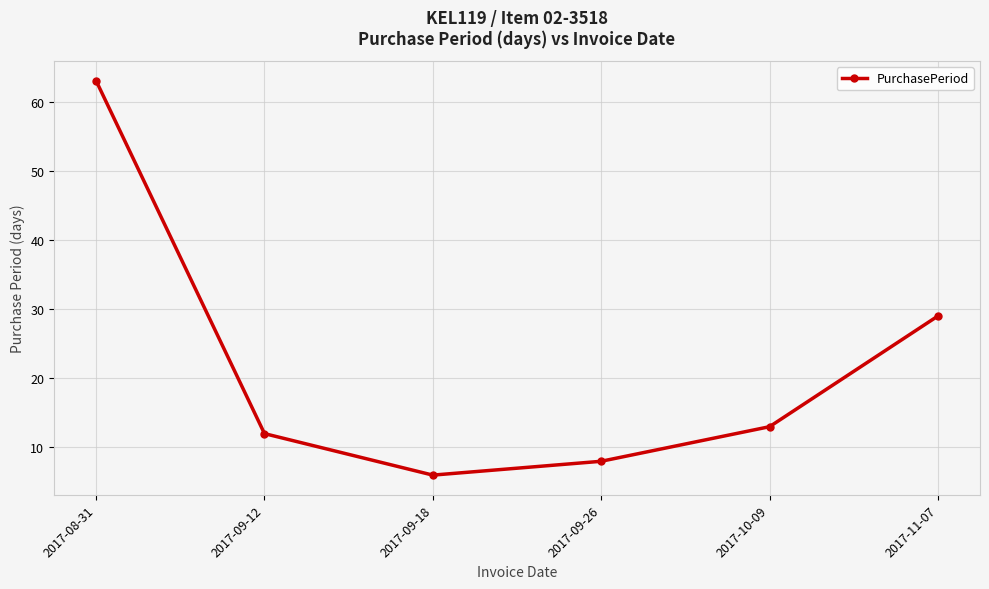

What is the label of the 1st point from the left?

2017-08-31